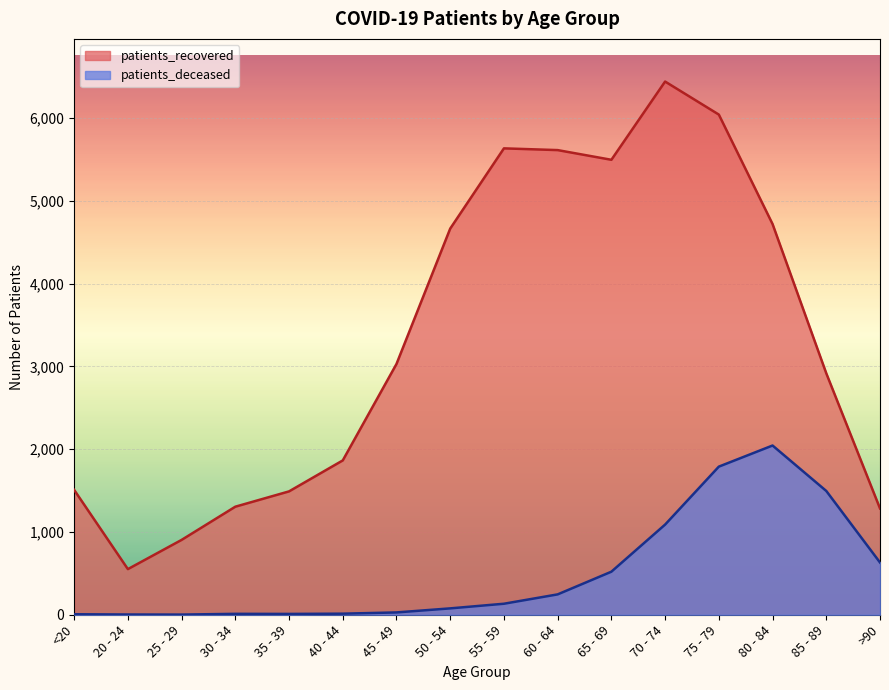

Reading left to right, extract all data points from this chart.

patients_recovered: <20=1508	20 - 24=551	25 - 29=904	30 - 34=1305	35 - 39=1490	40 - 44=1864	45 - 49=3029	50 - 54=4664	55 - 59=5633	60 - 64=5612	65 - 69=5495	70 - 74=6440	75 - 79=6041	80 - 84=4719	85 - 89=2916	>90=1284
patients_deceased: <20=6	20 - 24=3	25 - 29=2	30 - 34=11	35 - 39=10	40 - 44=13	45 - 49=28	50 - 54=77	55 - 59=133	60 - 64=246	65 - 69=520	70 - 74=1089	75 - 79=1789	80 - 84=2044	85 - 89=1495	>90=631